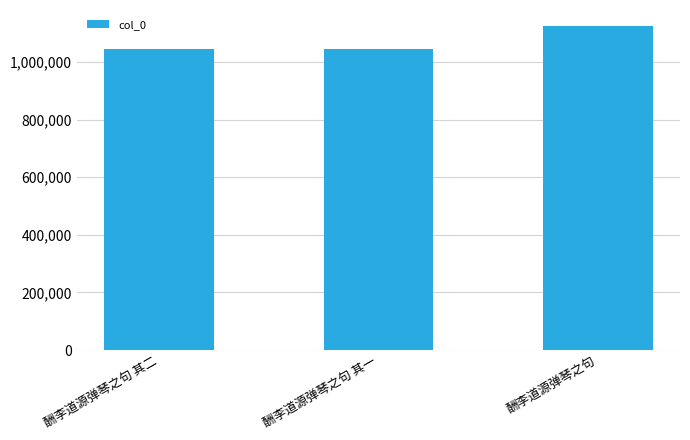

True or false: the data shows 1045019 at 酬李道源弹琴之句 其二.

True